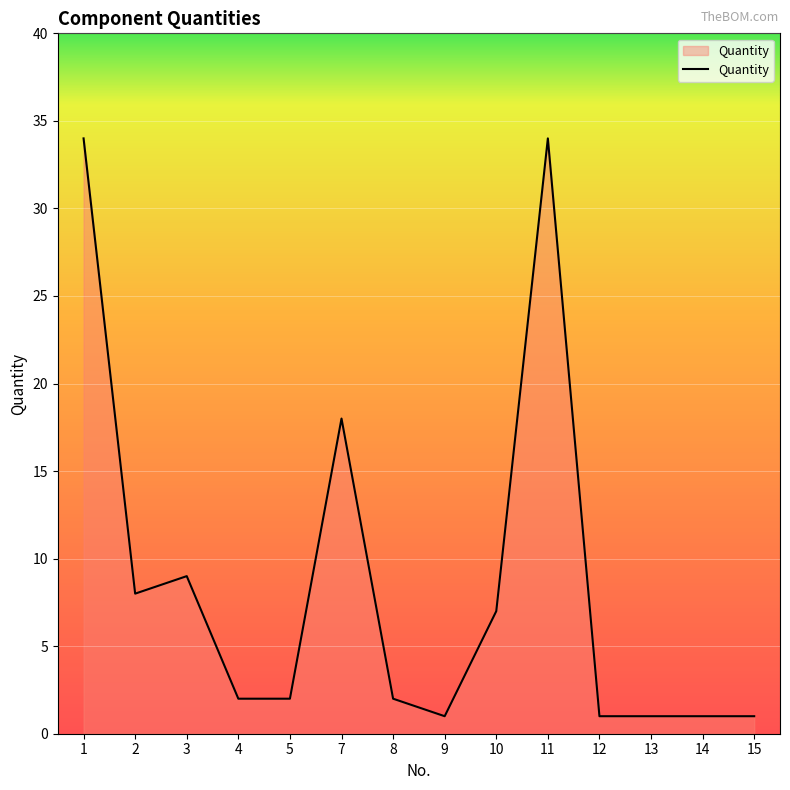

Approximately how many times larger is the value at 8 compared to 15?

2.0